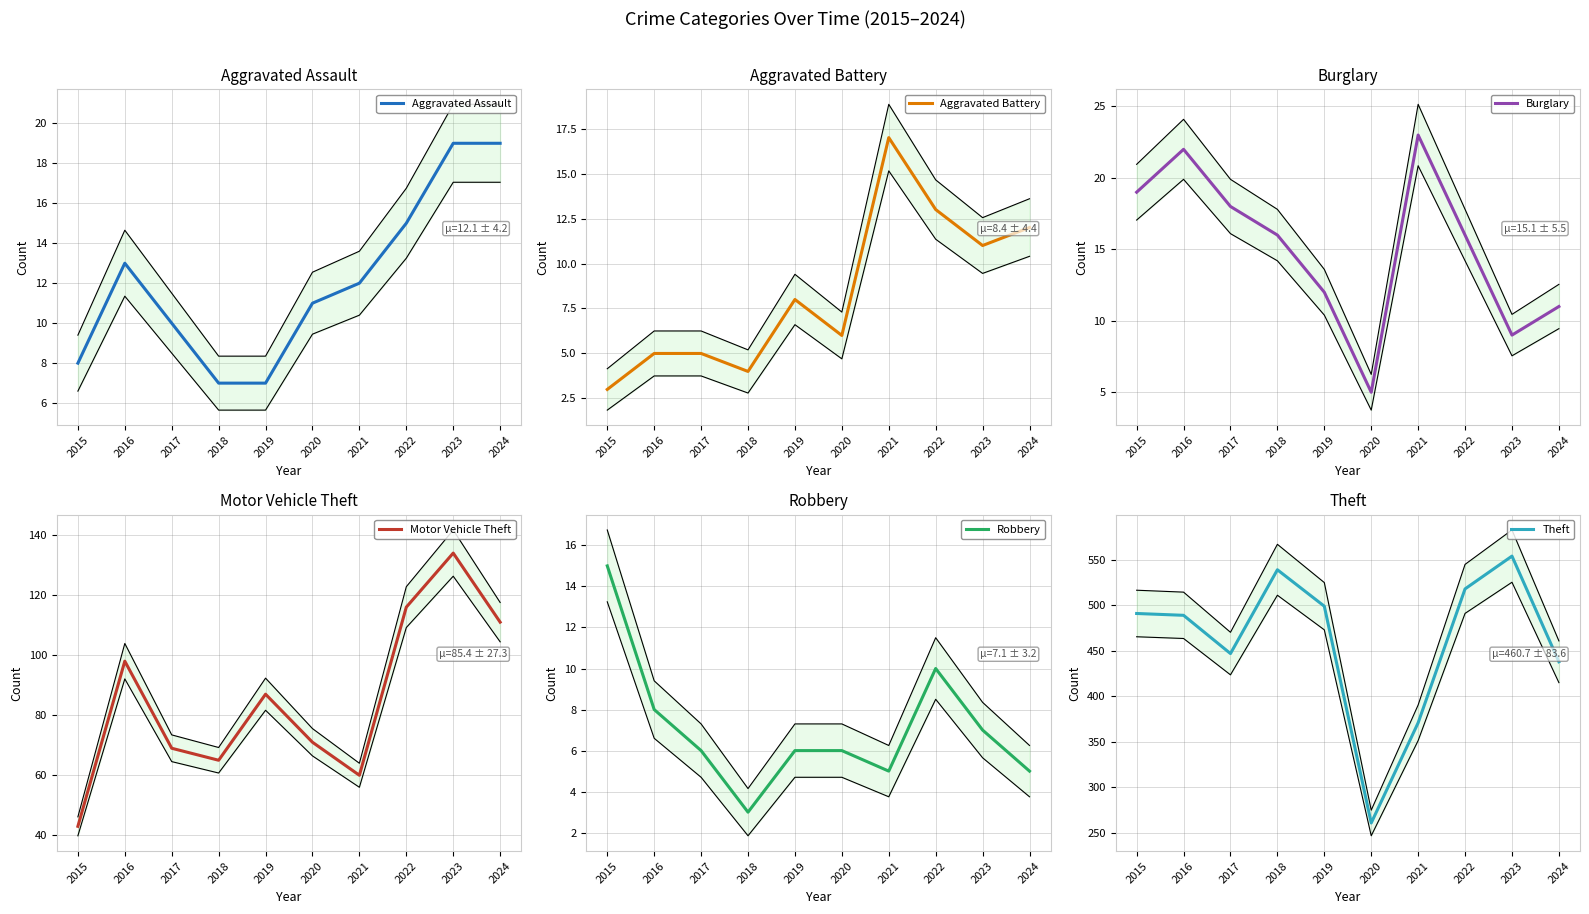

Is the value of Burglary at 2022 greater than the value of Aggravated Battery at 2017?

Yes